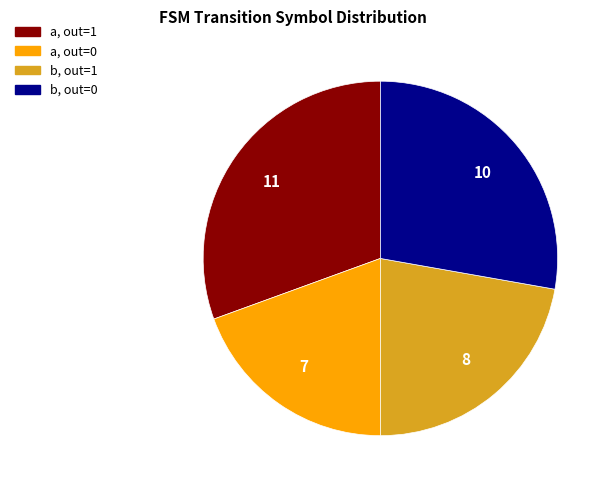

Does b, out=1 account for over 50% of the chart?

No